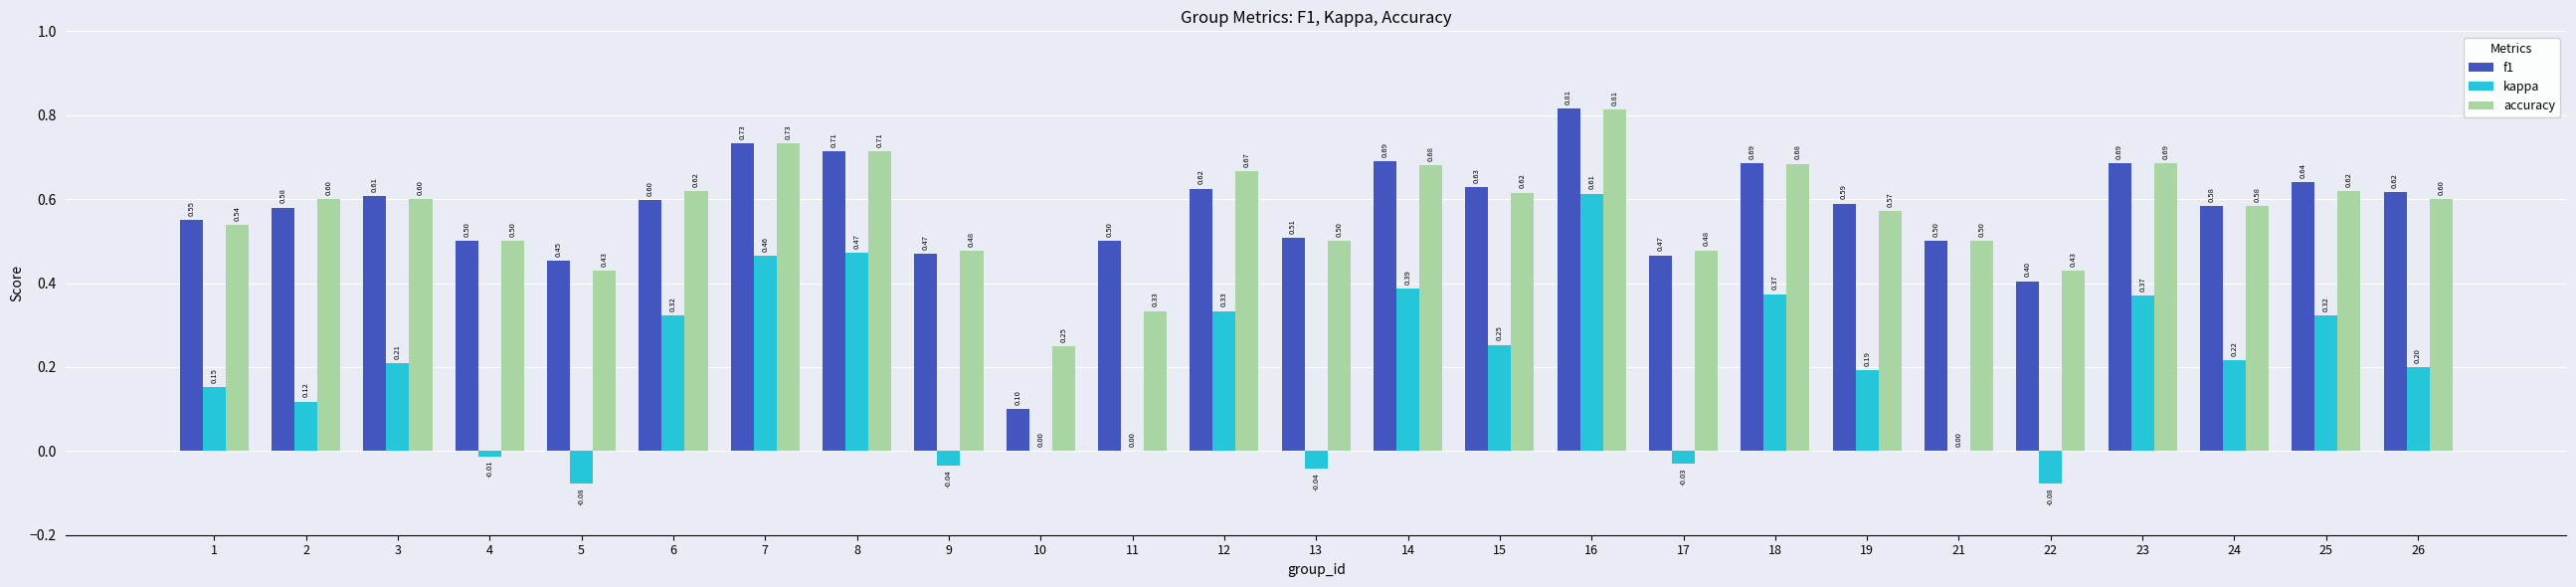

What is the sum of the accuracy values at 7 and 25?

1.4